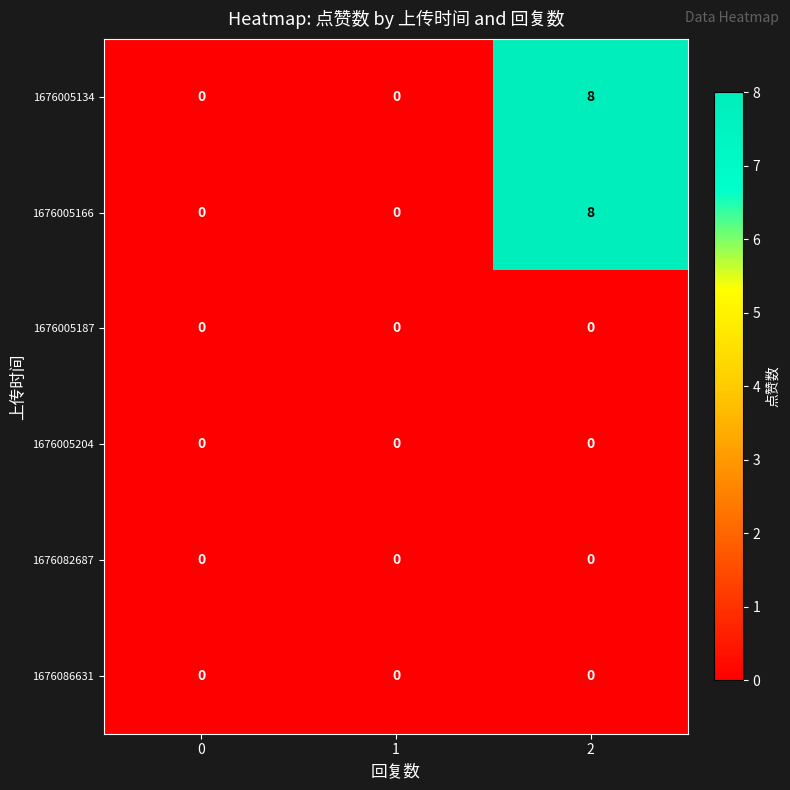

The value of 1676005134 at 0 is 3. True or false?

False